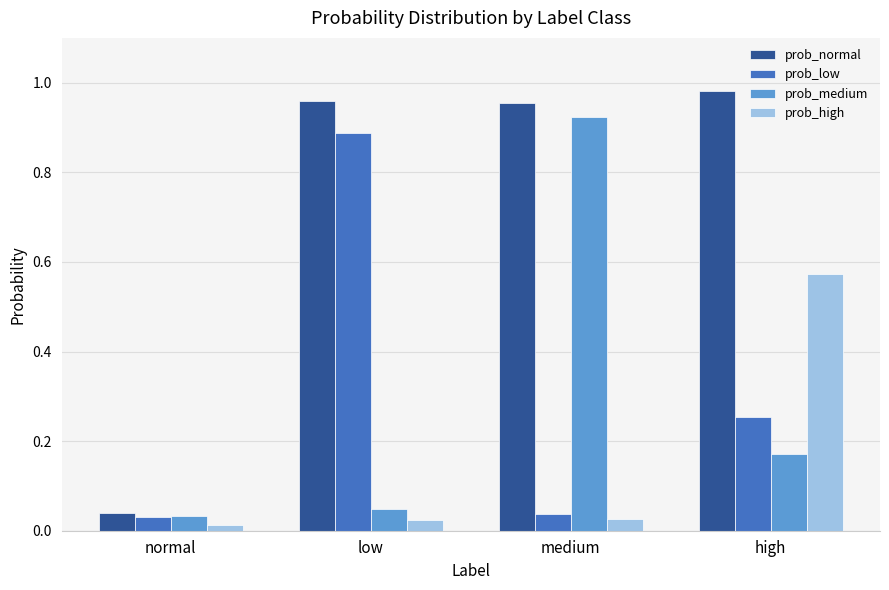

What is the total value across all series at medium?

1.9